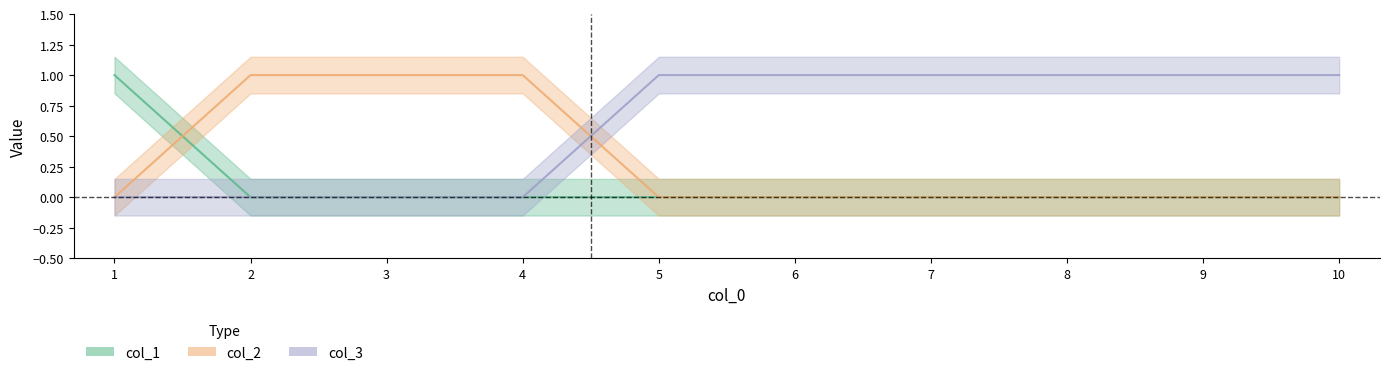

At how many categories does at least one series exceed 0?

10